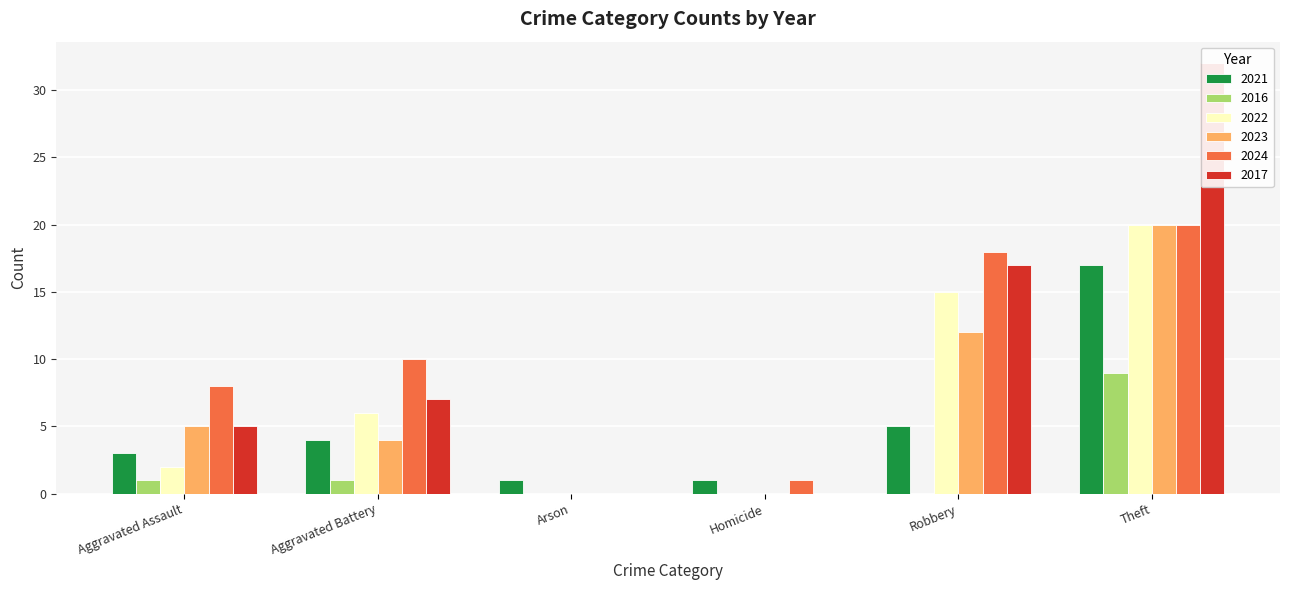

How many values in the 2017 series are below 7?

3